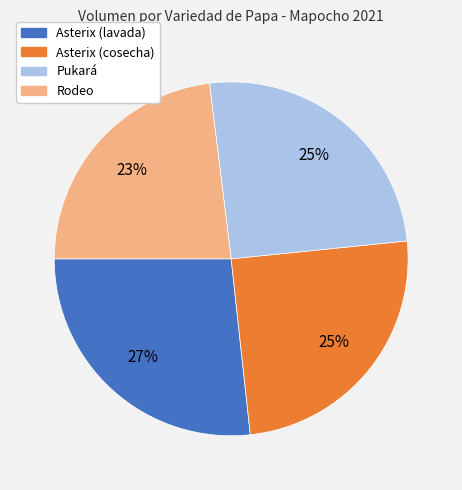

The Pukará slice represents 25% of the pie. True or false?

True